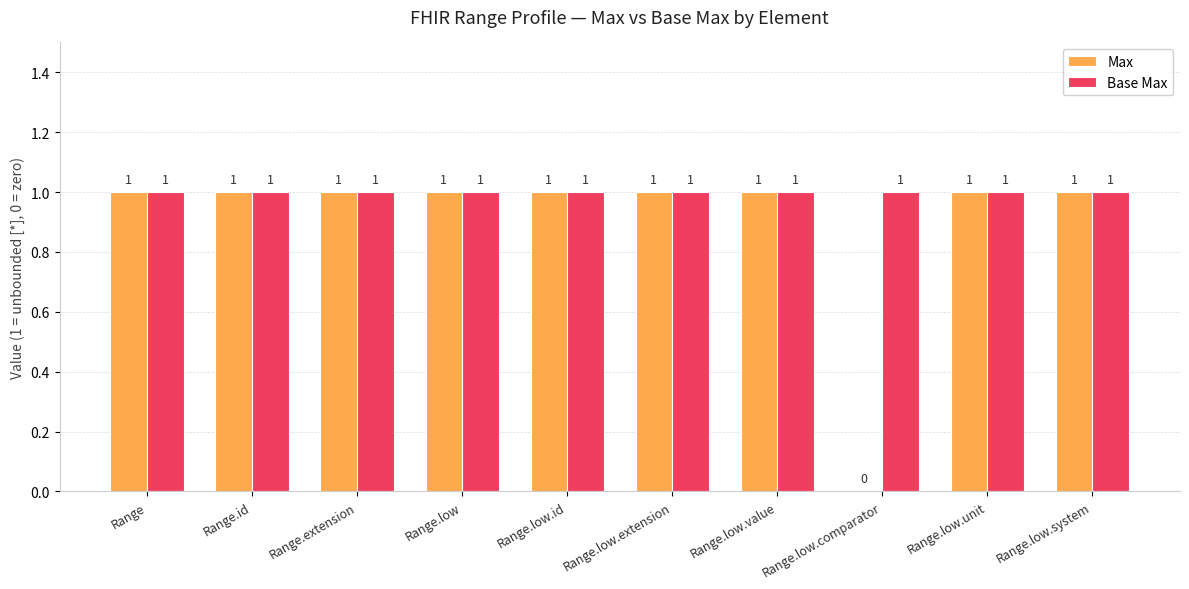

How many values in Max are above zero?

9